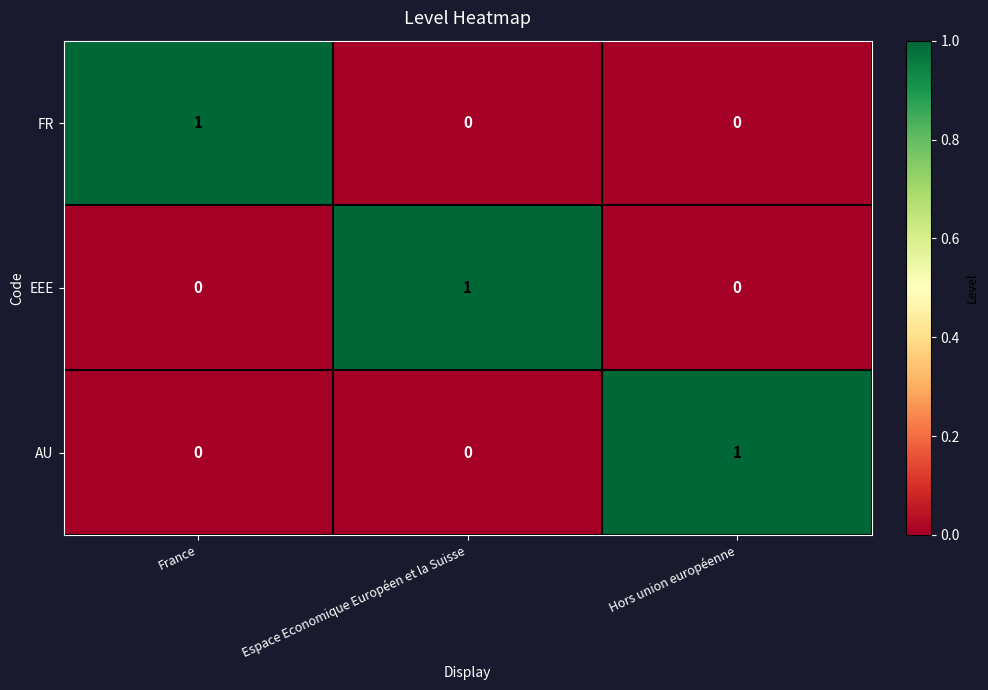

Reading right to left, extract all data points from this chart.

FR: 0	0	1
EEE: 0	1	0
AU: 1	0	0